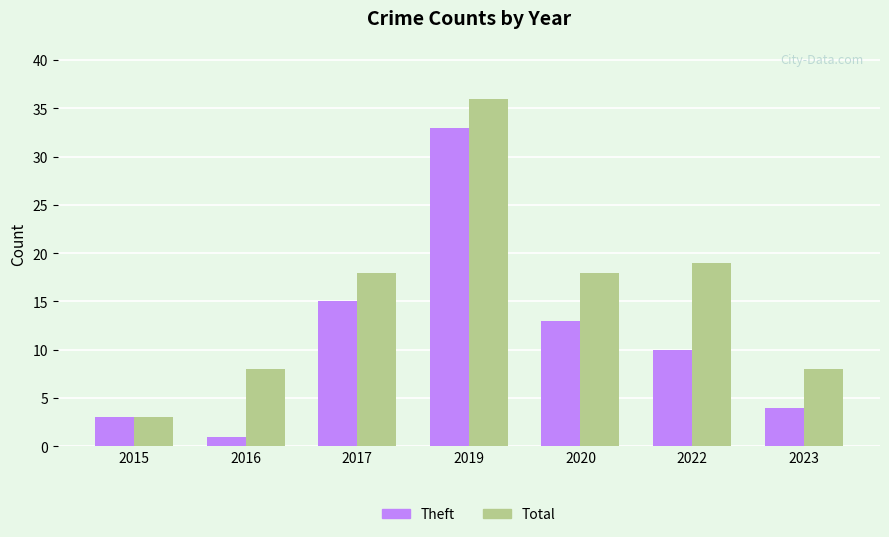

Which category has the highest value in the Theft series?

2019